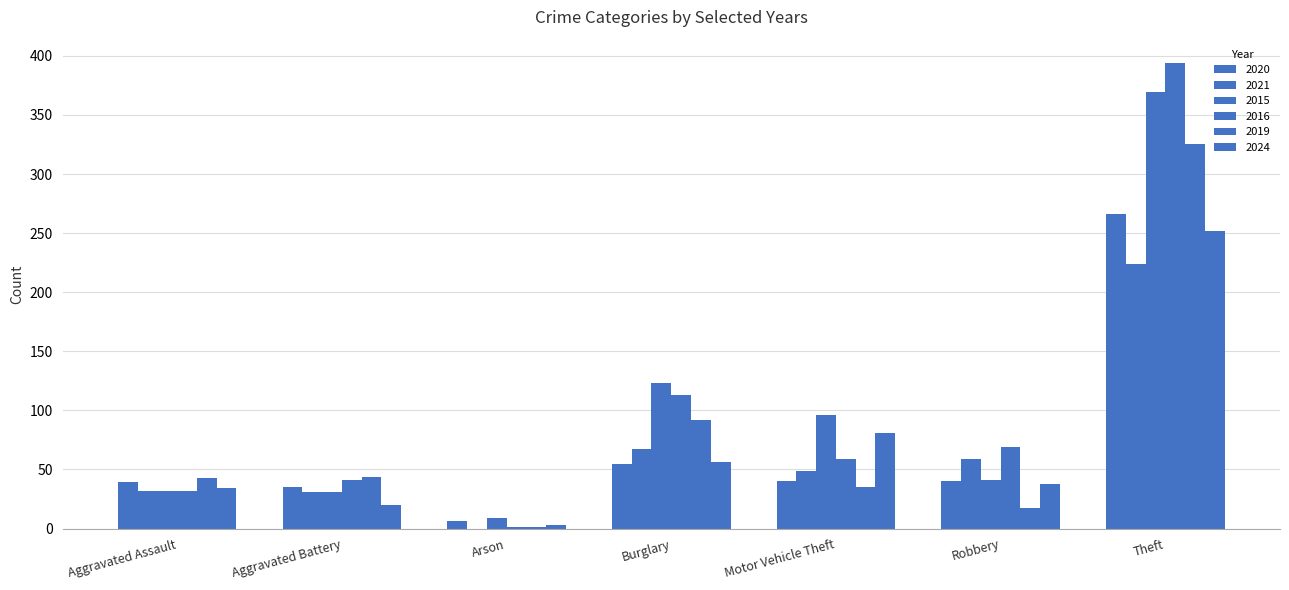

How many distinct data groups are displayed?

6